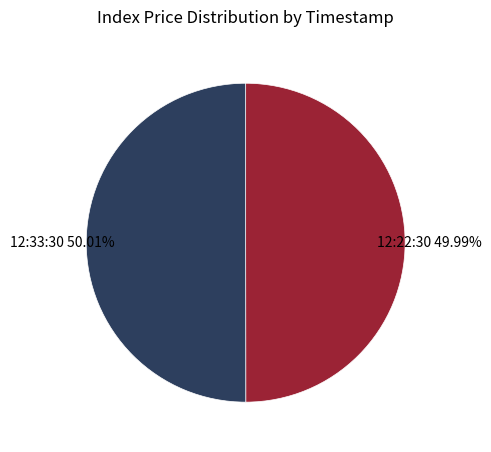

How many slices are in this pie chart?

2